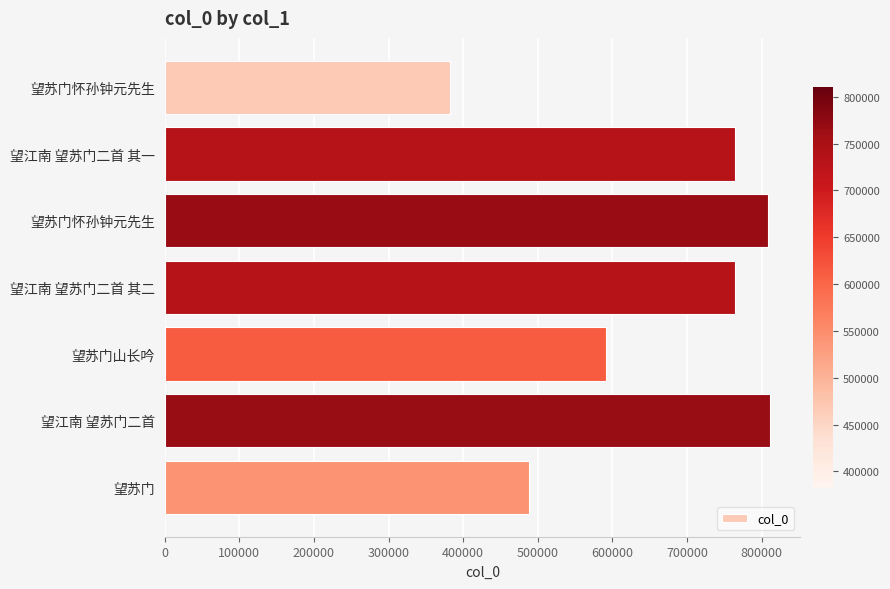

Where is the data nearest to the value 596588?

望苏门山长吟